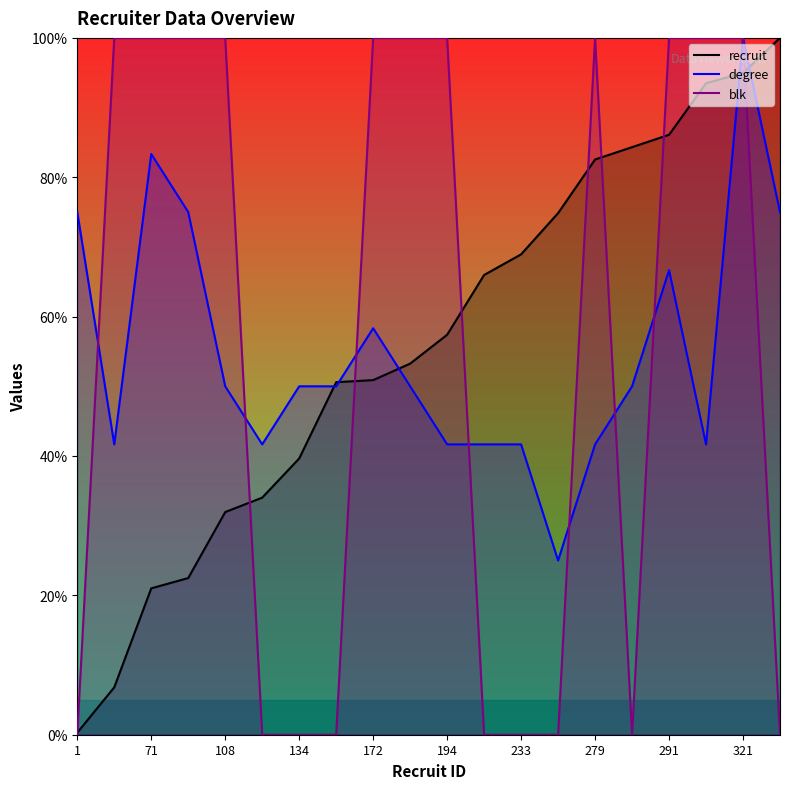

What is the total value across all series at 233?

110.6